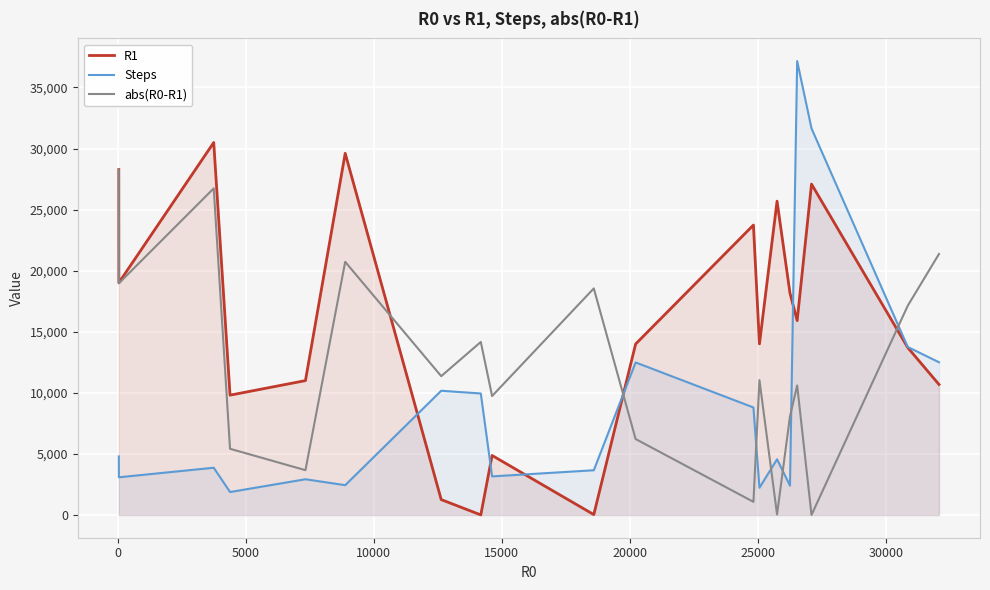

How many lines are shown in the chart?

3